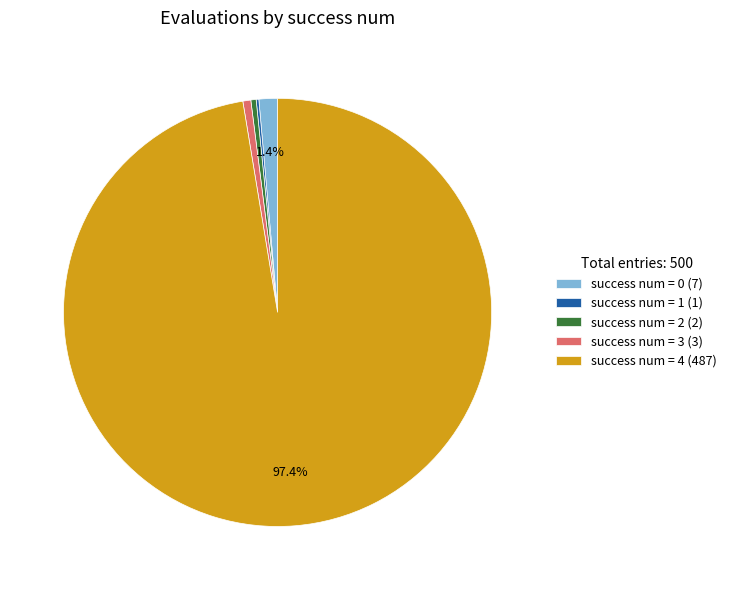

Is there any slice that represents more than half of the pie?

Yes